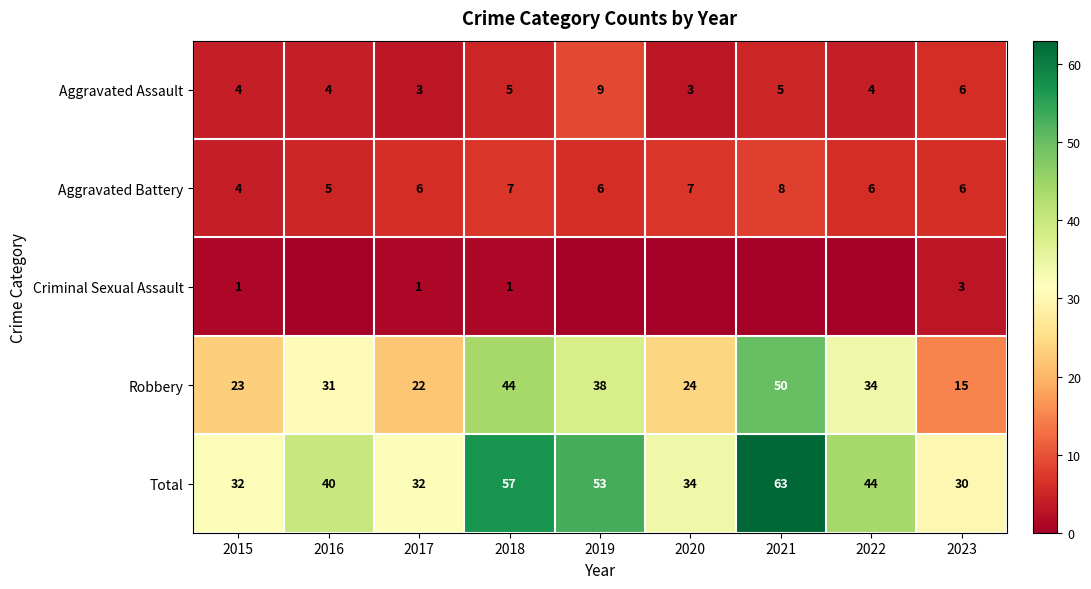

What is the difference between the Aggravated Assault values at 2018 and 2015?

1